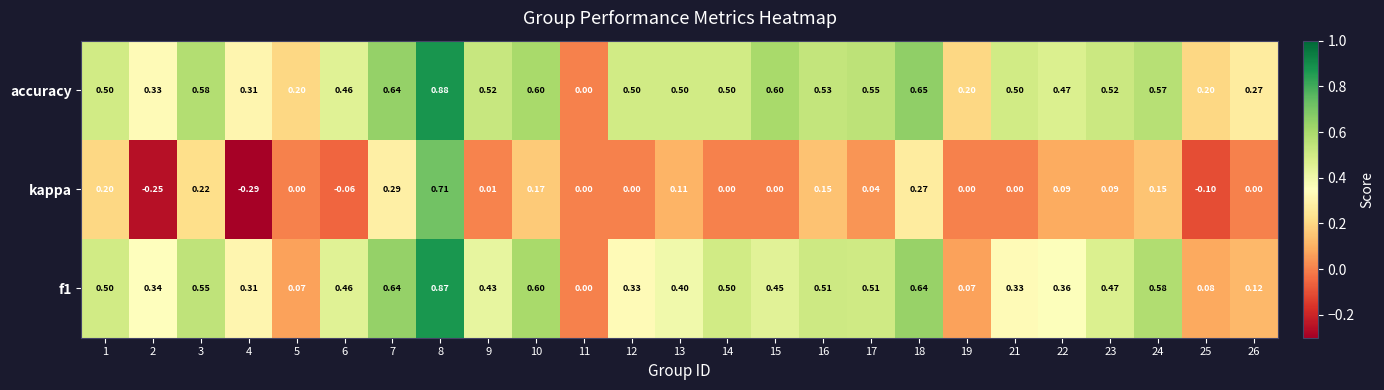

Which series changed the most between 3 and 8?

kappa